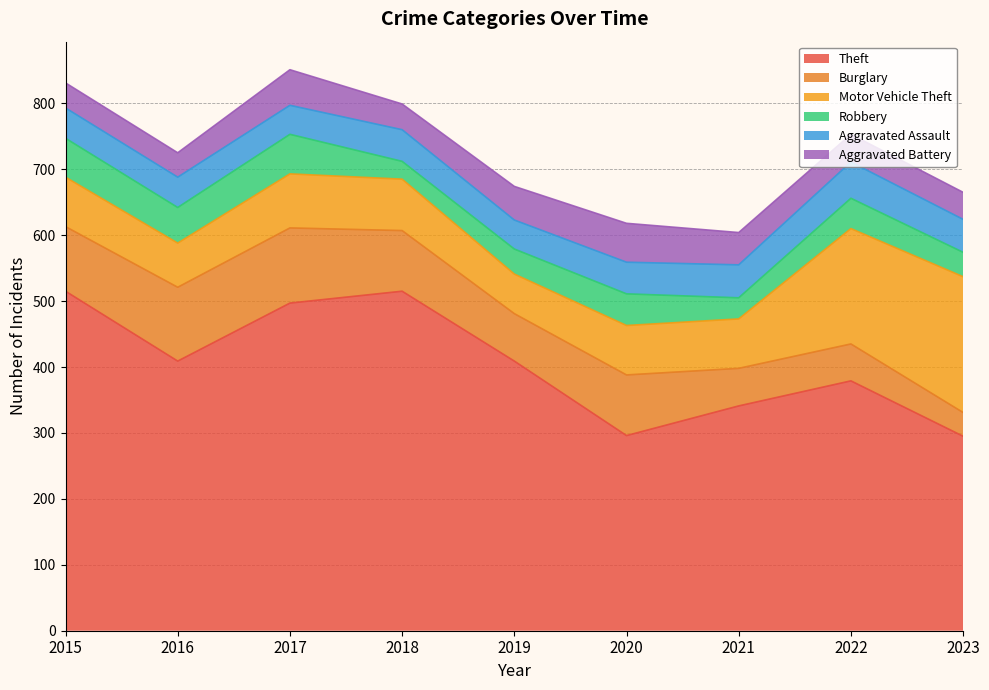

Which category has the highest value in the Aggravated Assault series?

2022